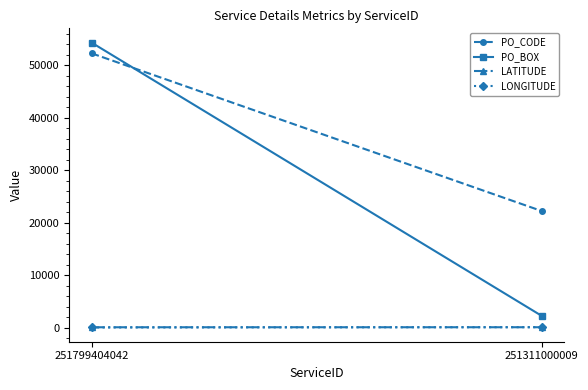

What is the smallest value displayed?

14.1